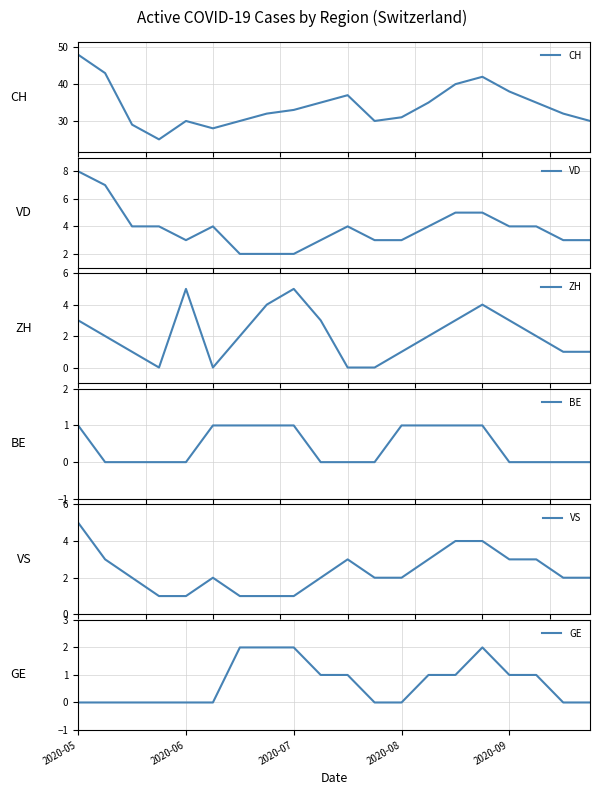

How many interior local valleys does the ZH series have?

2